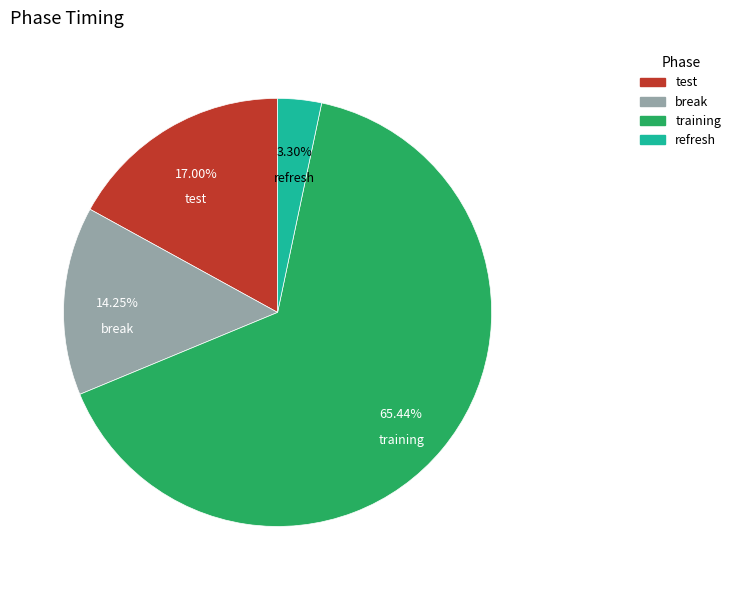

To the nearest percent, what is the combined percentage of test and break?

31%